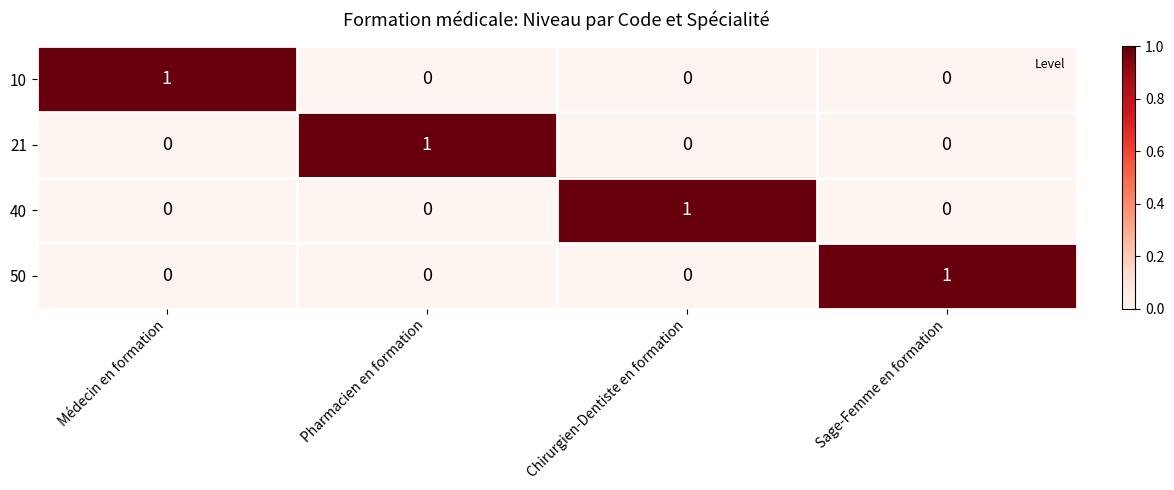

What is the spread (max minus min) of values at Pharmacien en formation?

1